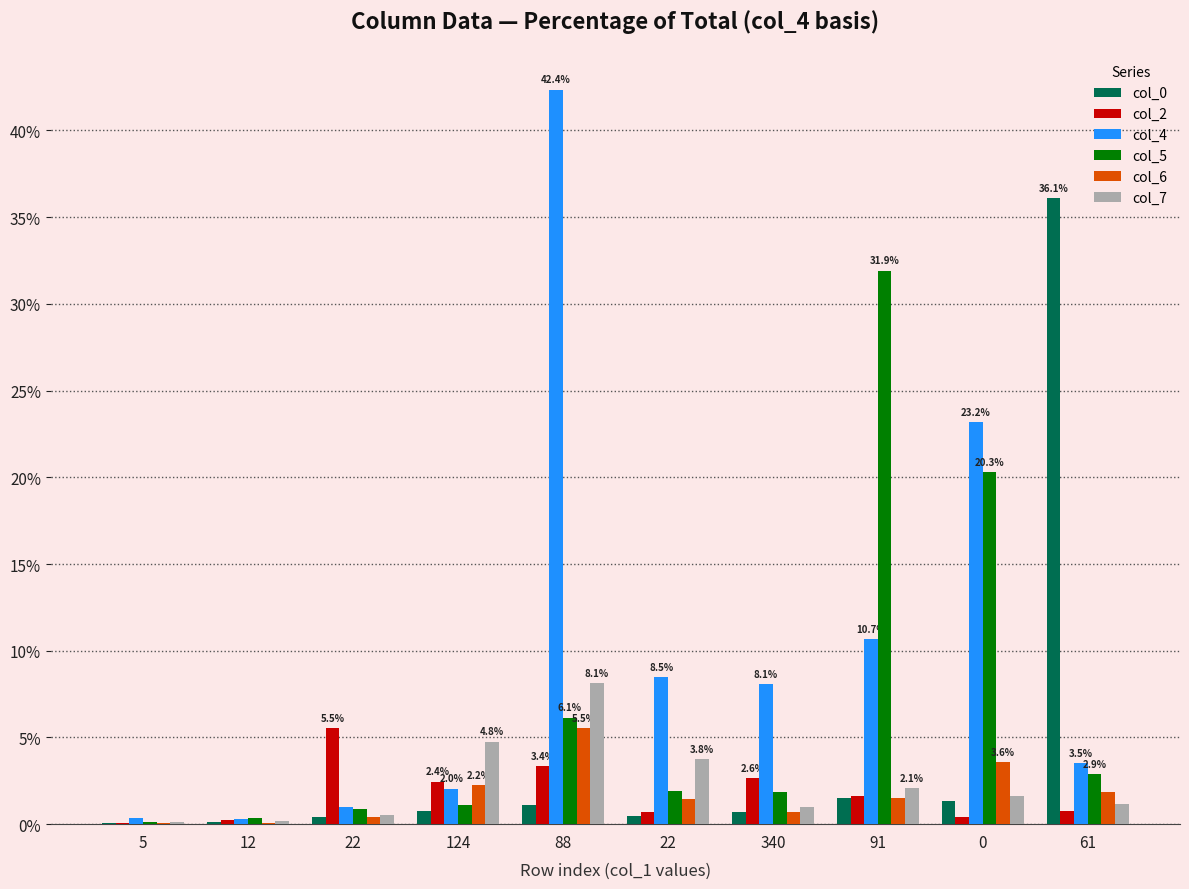

What value does the col_5 series have at 12?

0.4